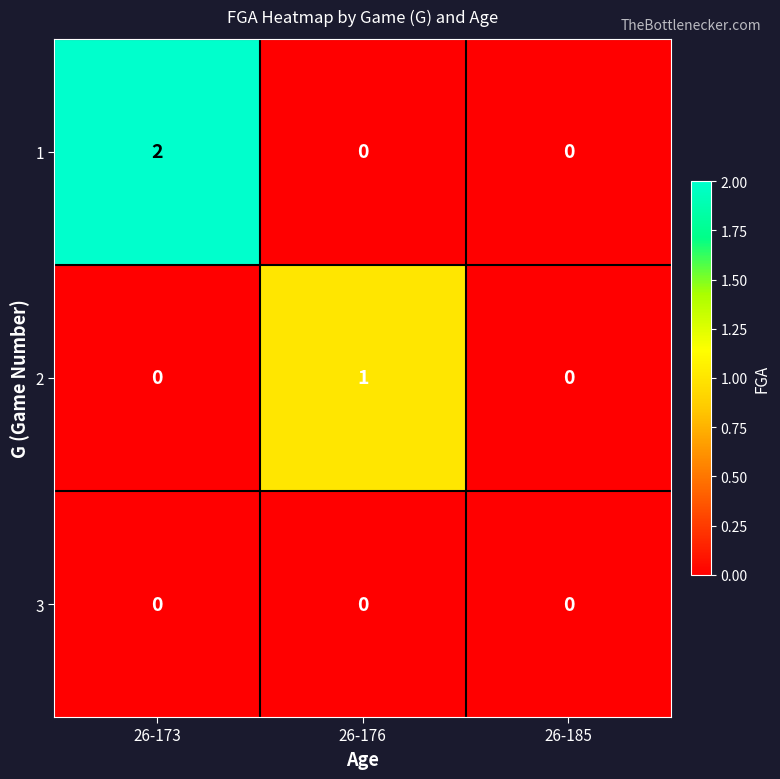

Is it true that 1 equals 3 at 26-173?

False